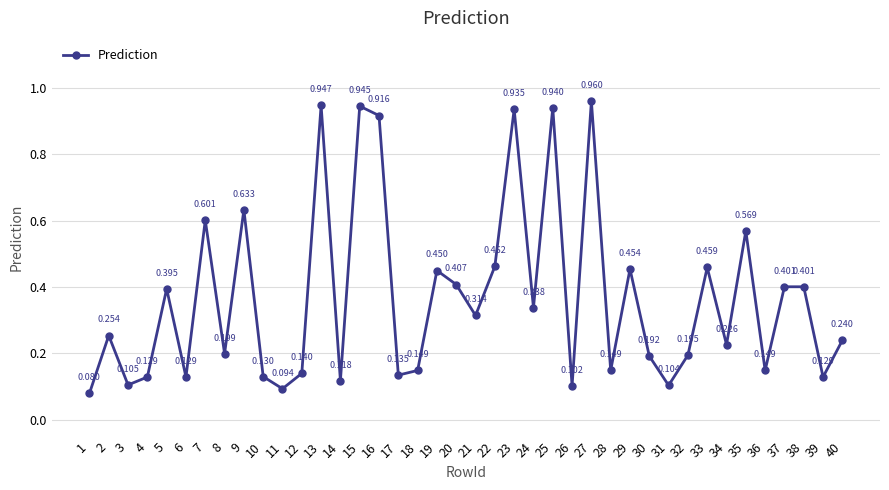

At which category does the data reach its first local valley?

3